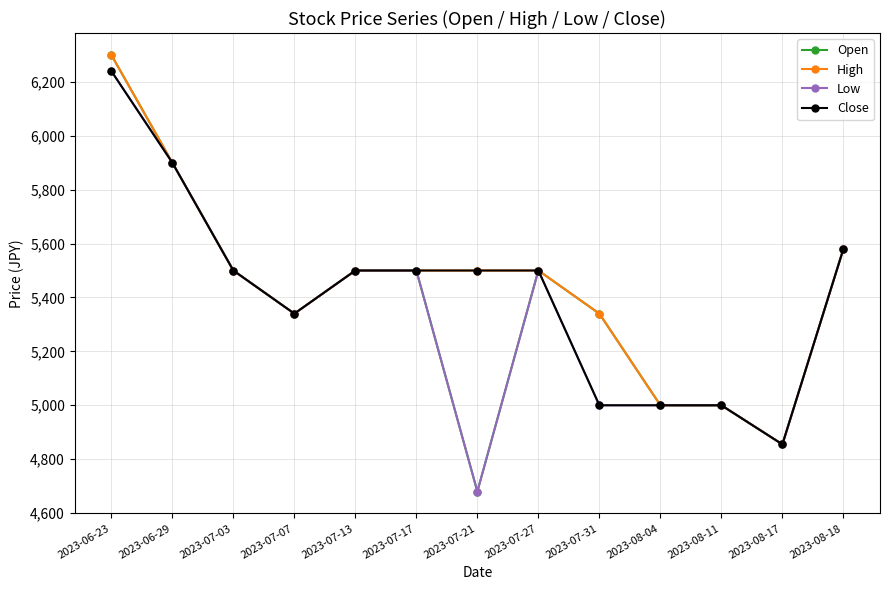

At which category does Low reach its first local valley?

2023-07-07